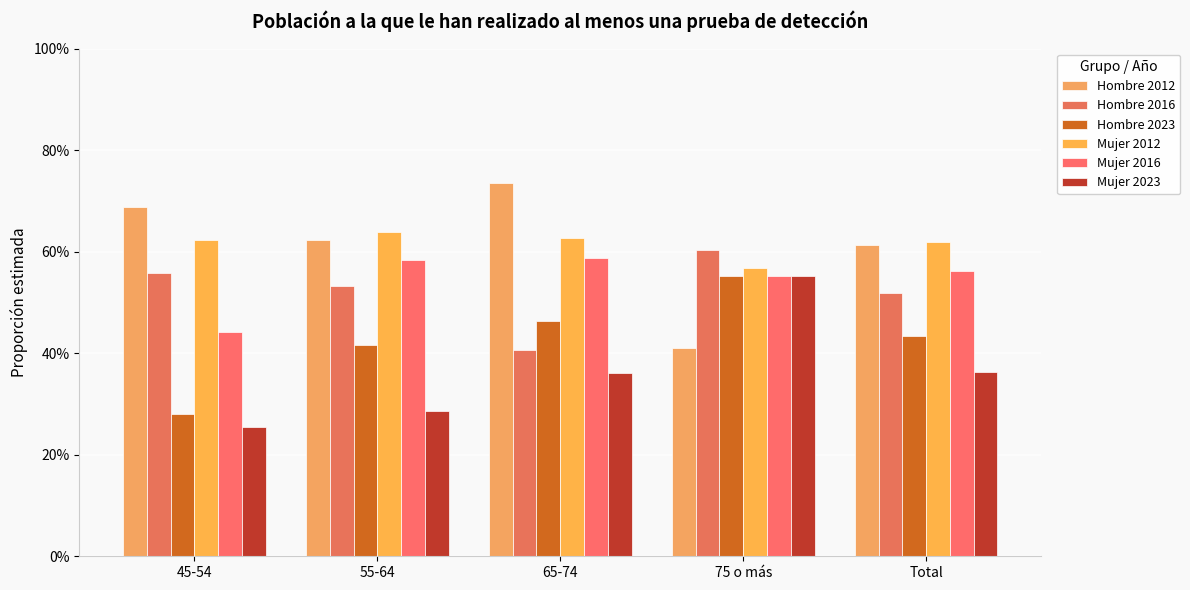

Between 55-64 and Total, which series saw the biggest shift?

Mujer 2023